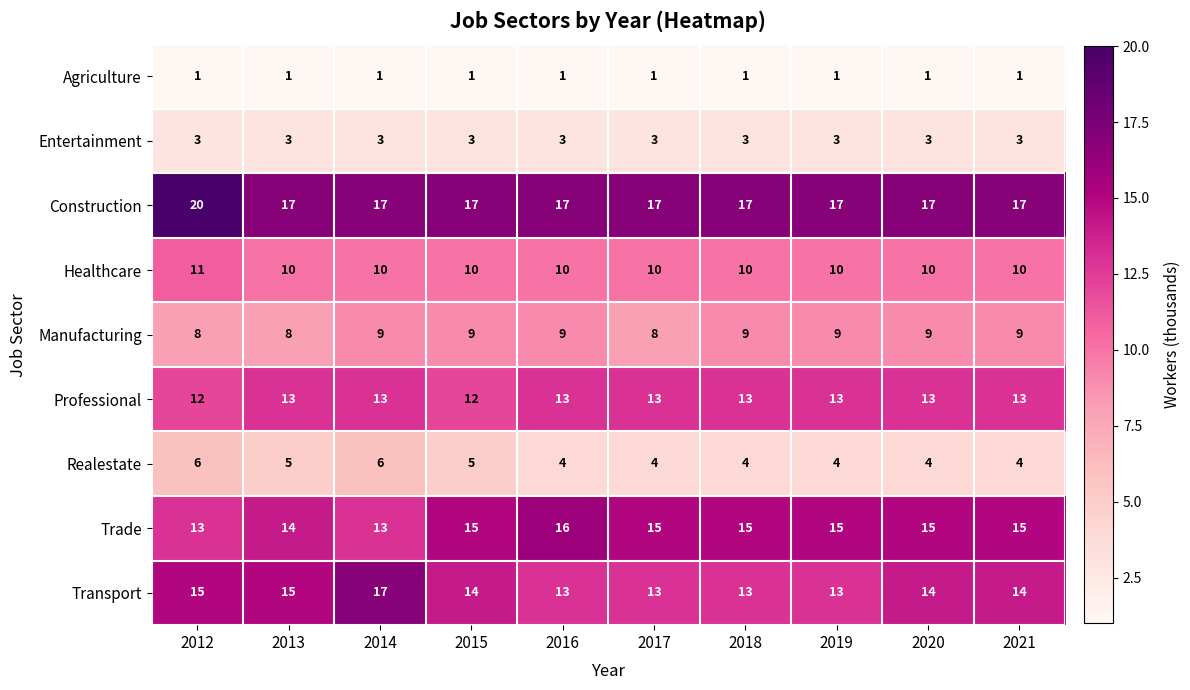

Which series changed the most between 2016 and 2018?

Trade